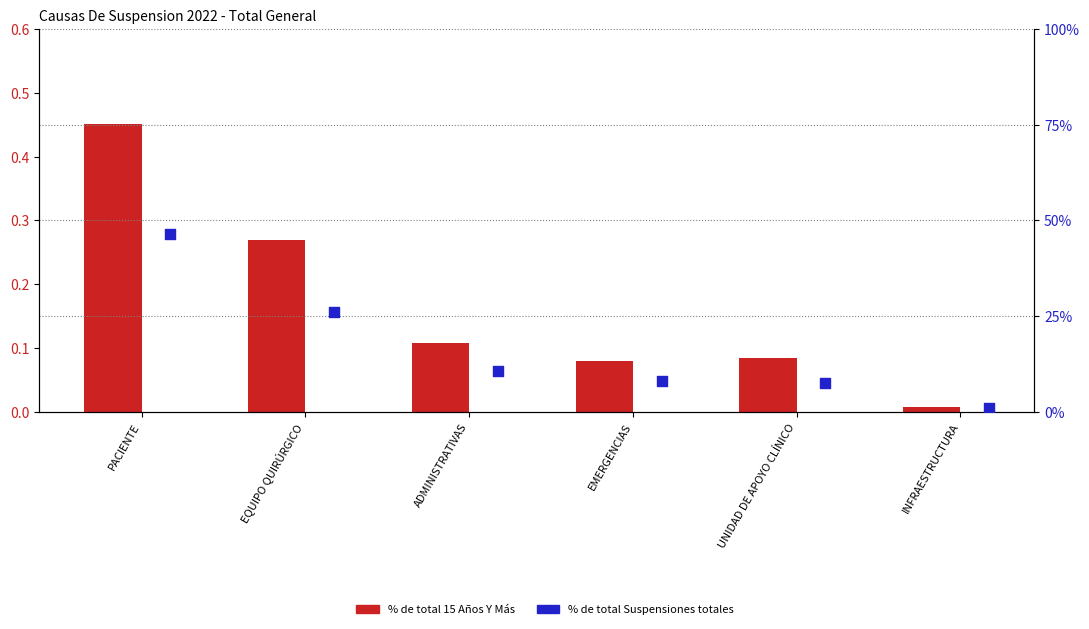

Which series contains the highest Y value?

% de total Suspensiones totales